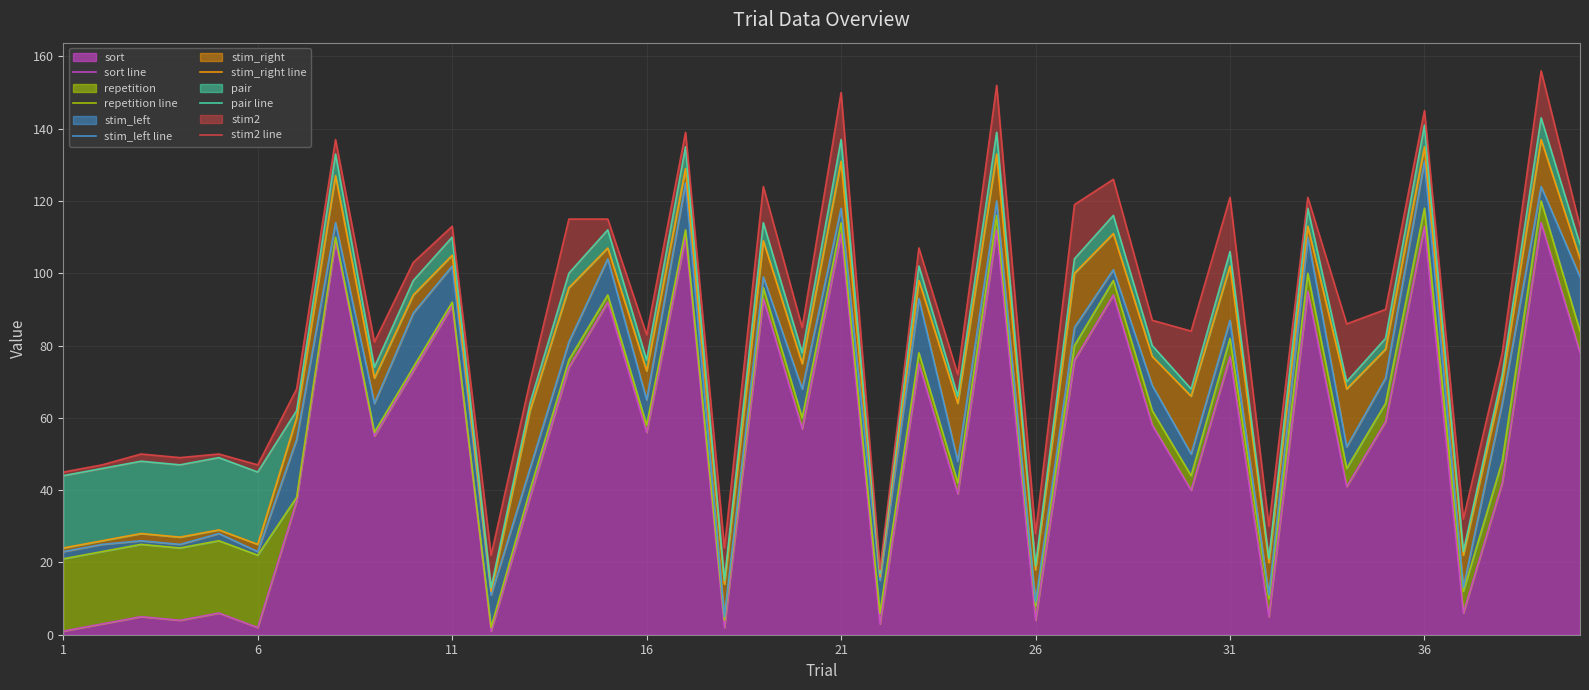

What is the average value of the repetition line series?

60